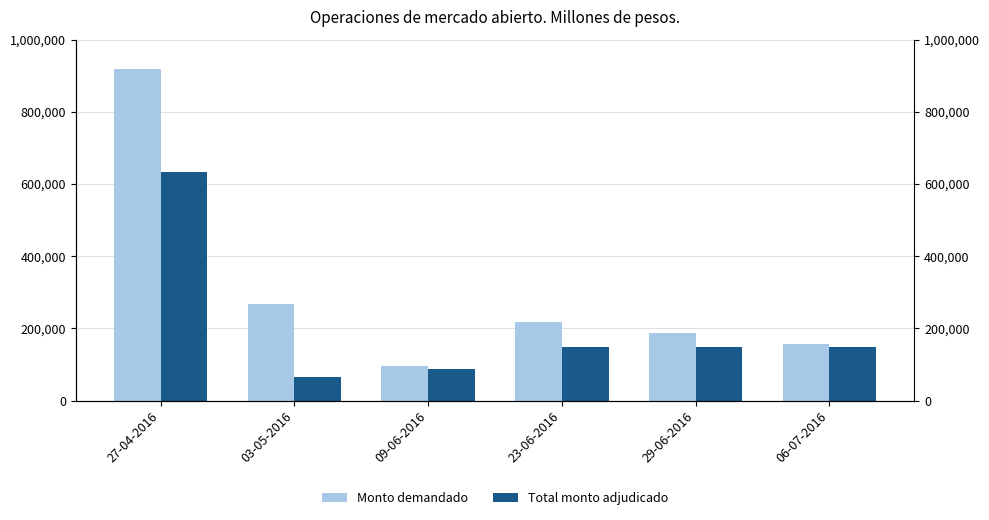

What is the approximate value of Monto demandado at 29-06-2016, to the nearest 50?

188200